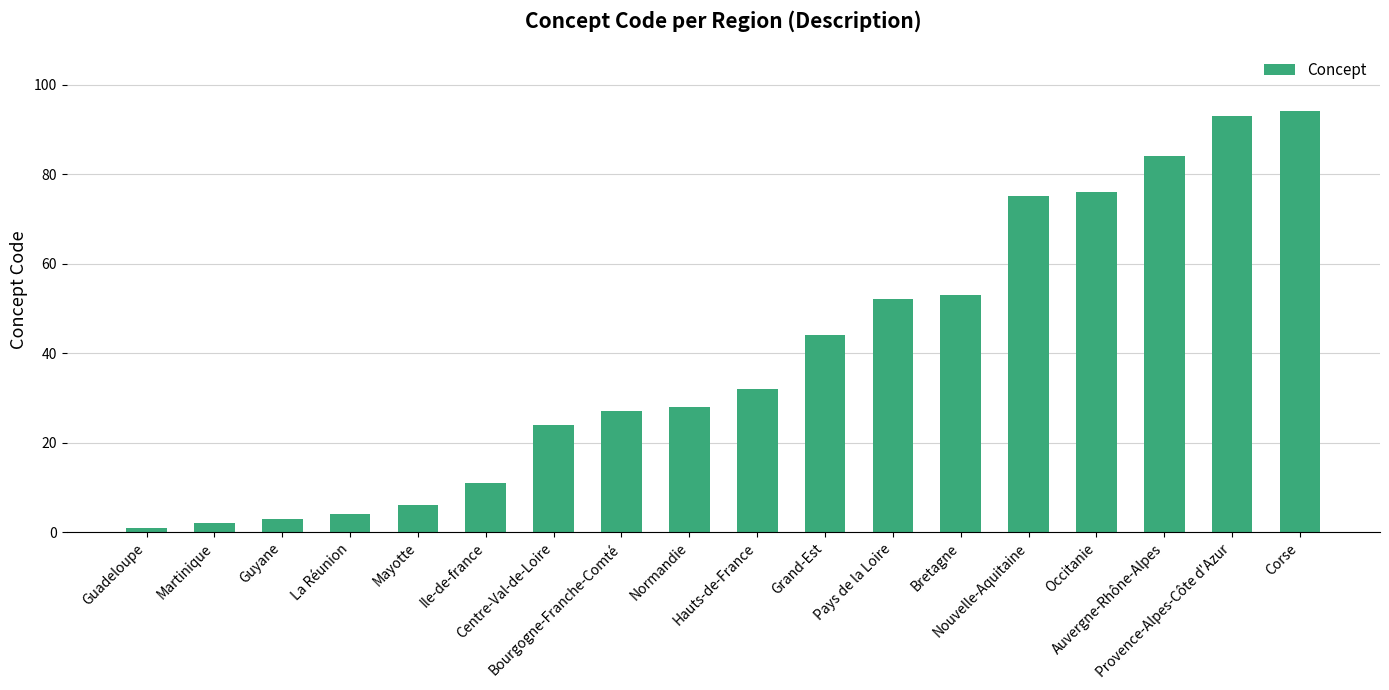

What is the sum of the values at Centre-Val-de-Loire and Bourgogne-Franche-Comté?

51